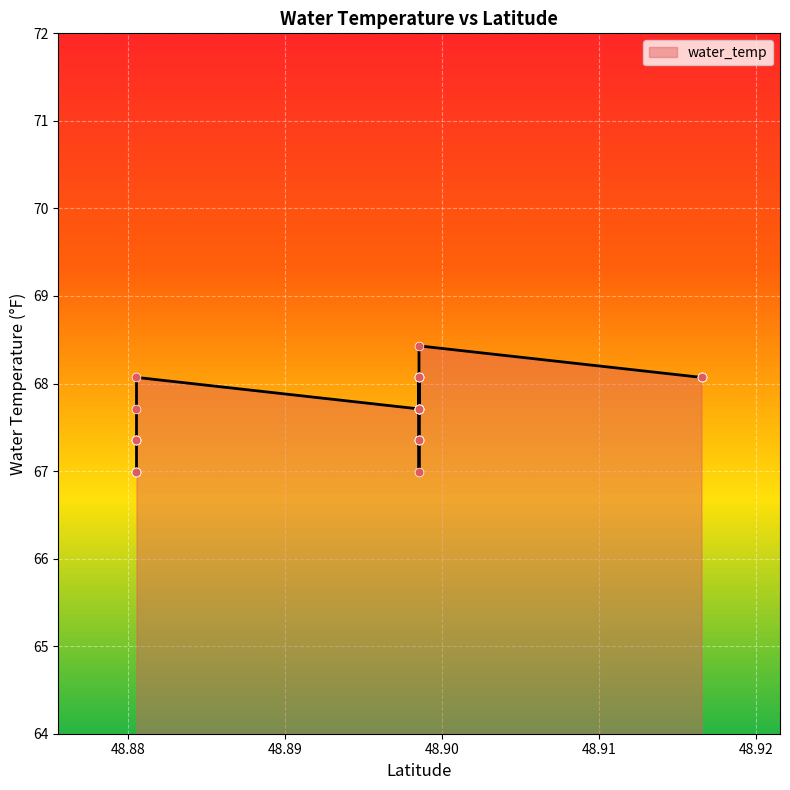

What is the change in value from 48.8805334 to 48.8805334?

+0.4